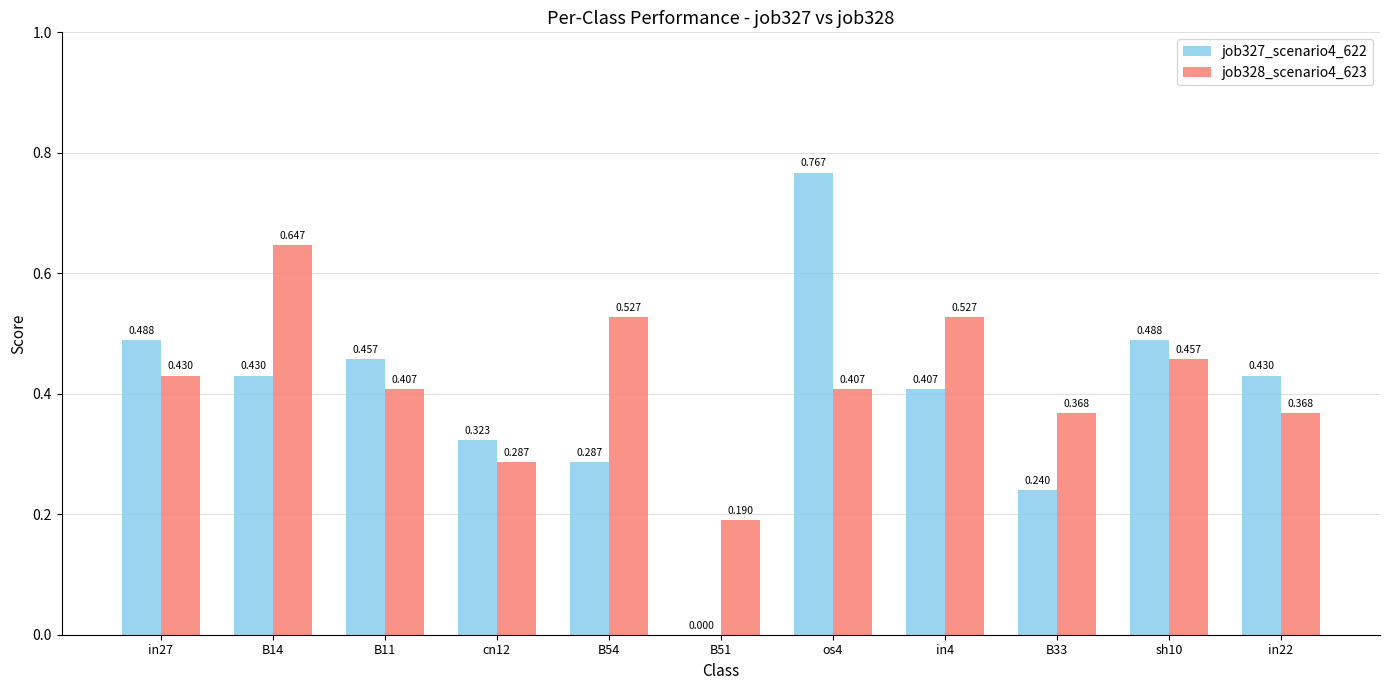

The job327_scenario4_622 series shows 0.5 at os4. True or false?

False